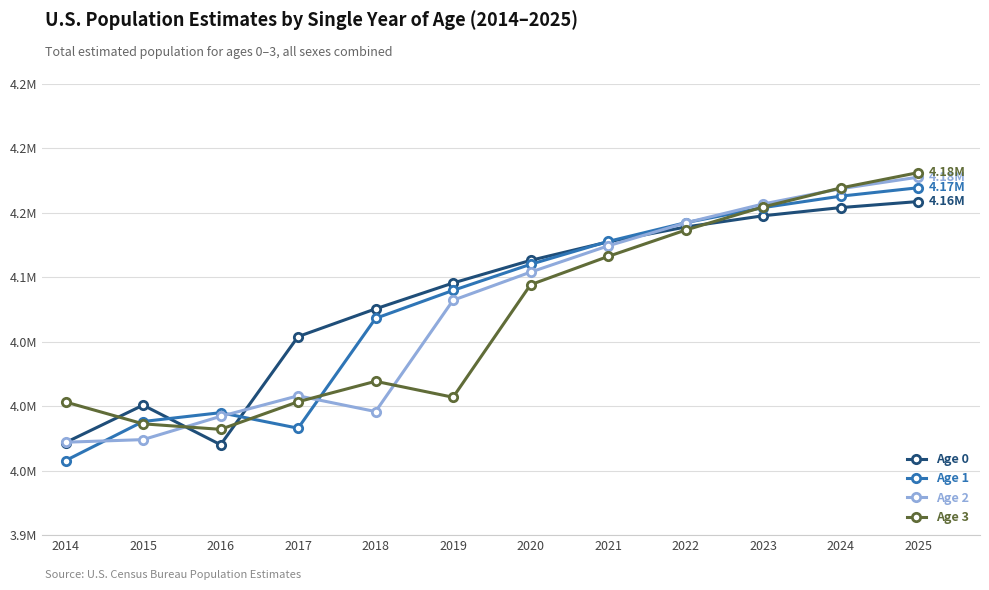

Does the chart have visible grid lines?

Yes